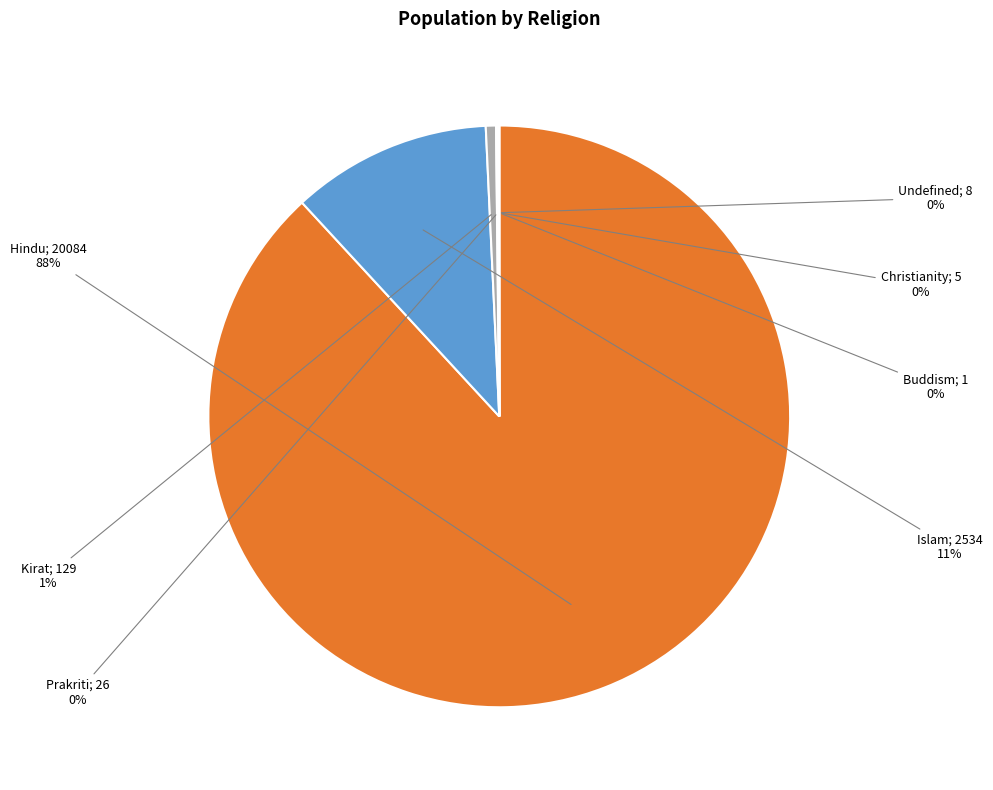

To the nearest percent, what is the difference between the largest and smallest slice percentages?

88%